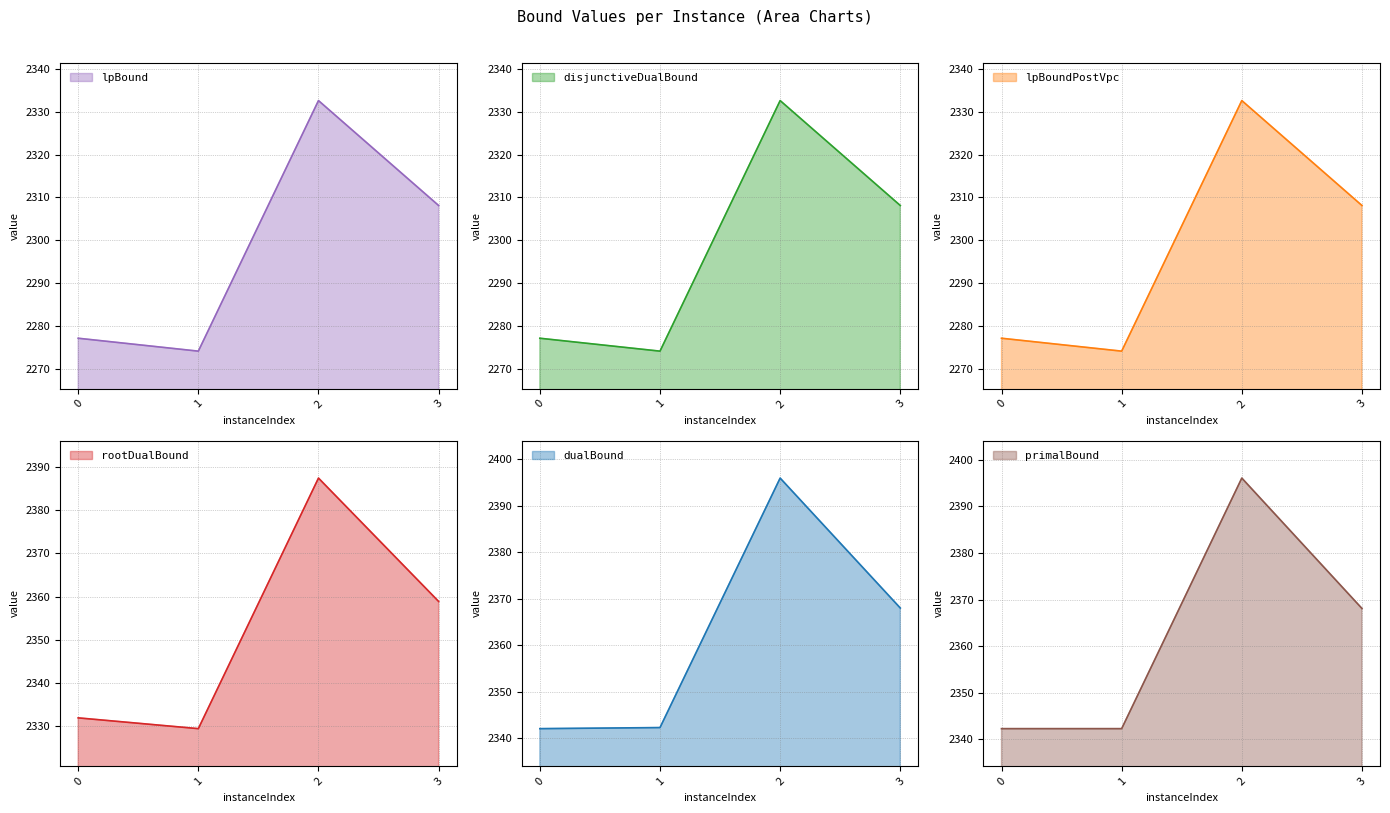

True or false: lpBoundPostVpc has more than 1 points higher than both neighbors.

False